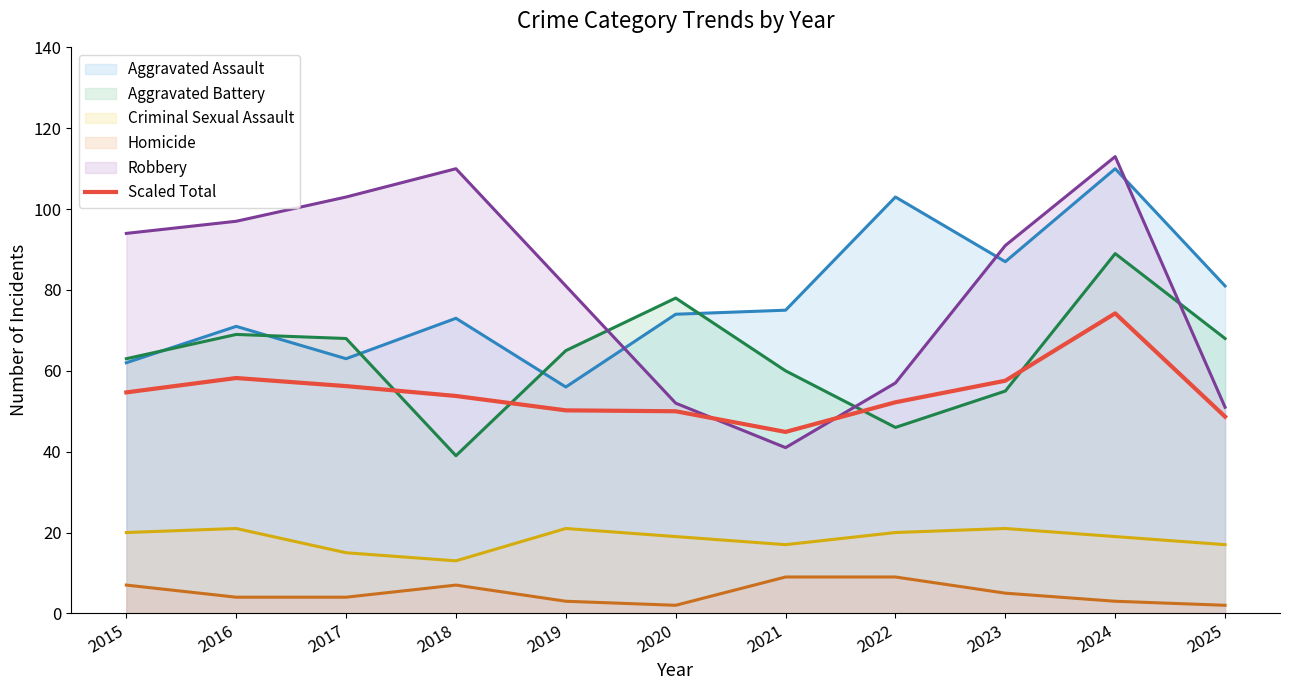

True or false: the data has more than 2 interior local peaks.

False